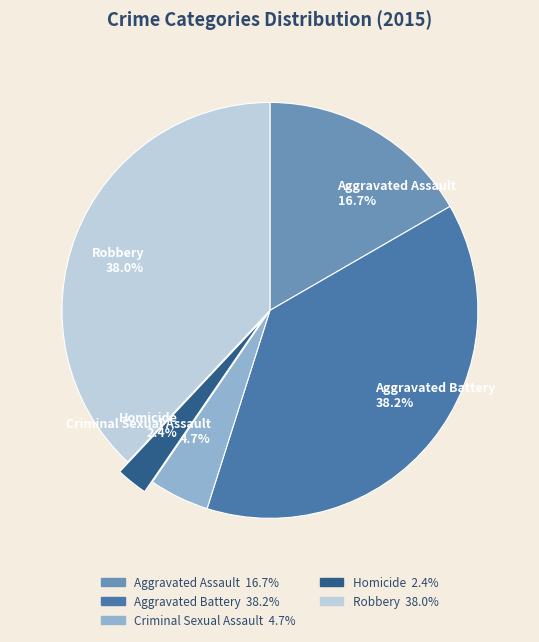

Do Criminal Sexual Assault and Robbery together represent more than half of the pie?

No